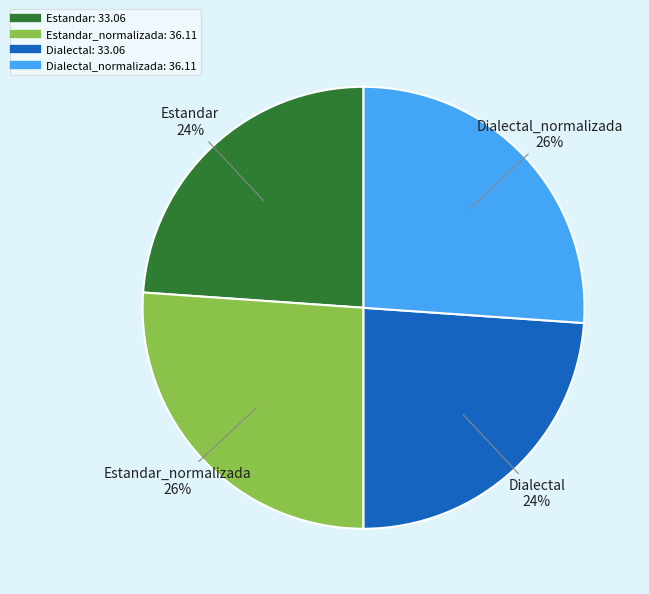

Does any single category account for the majority?

No